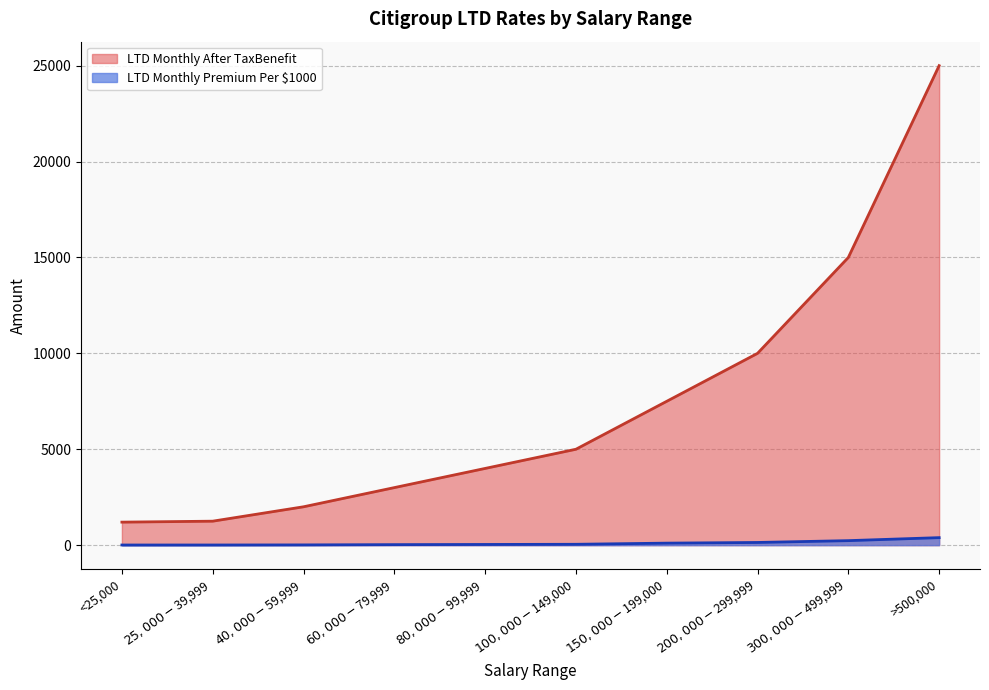

Rank the series by their maximum value, from lowest to highest.

LTD Monthly Premium Per $1000, LTD Monthly After TaxBenefit